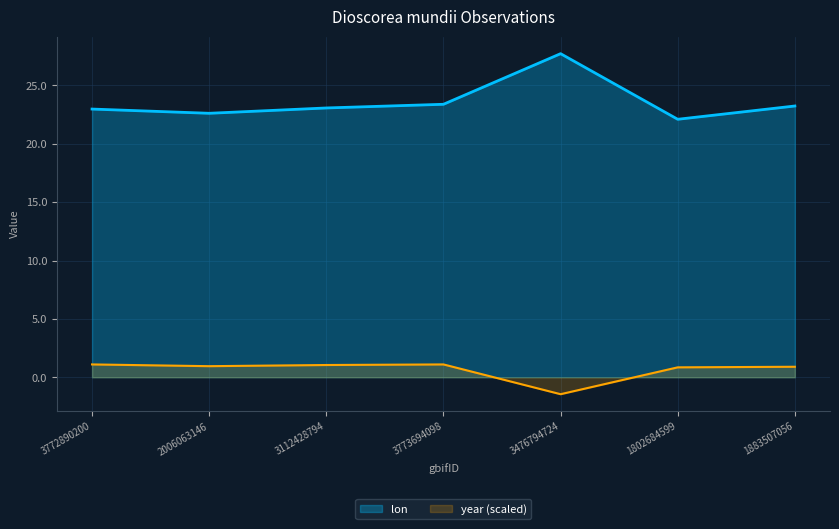

What is the sum of the lon values at 3772890200 and 3112428794?

46.0